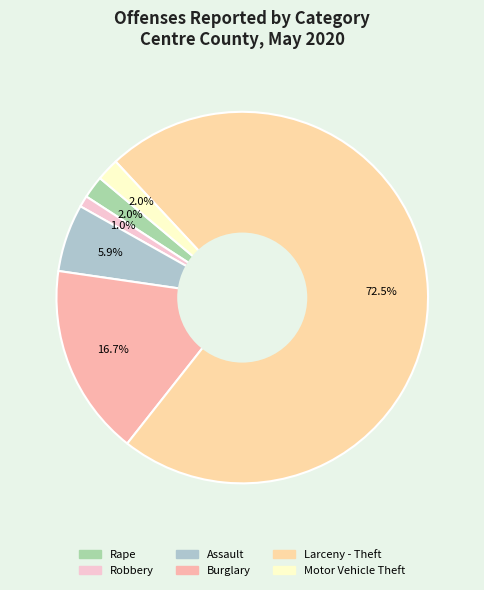

The Assault slice represents 18% of the pie. True or false?

False